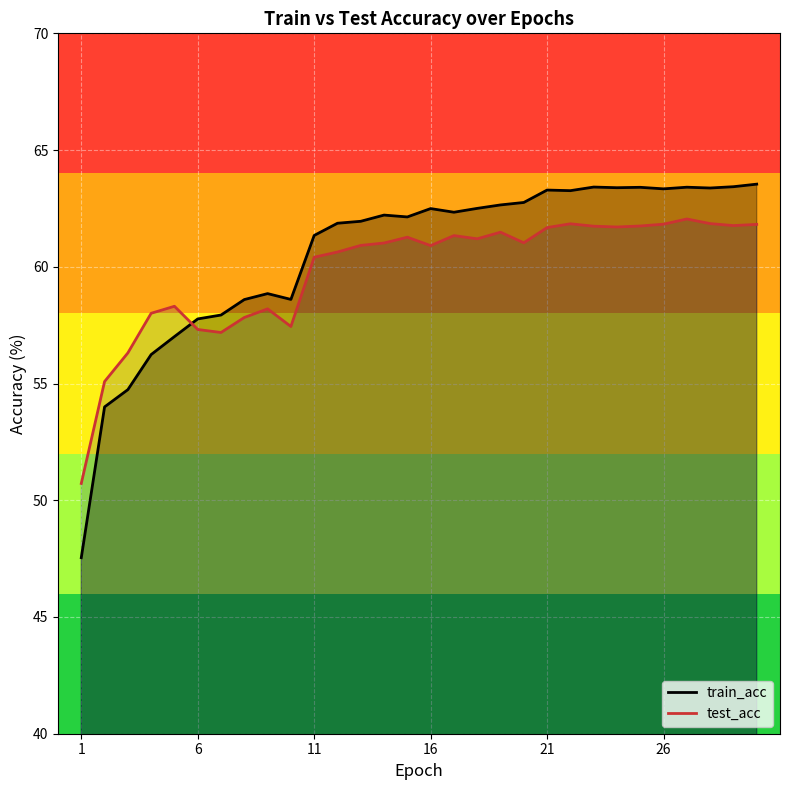

What is the maximum value shown in the chart?

63.5